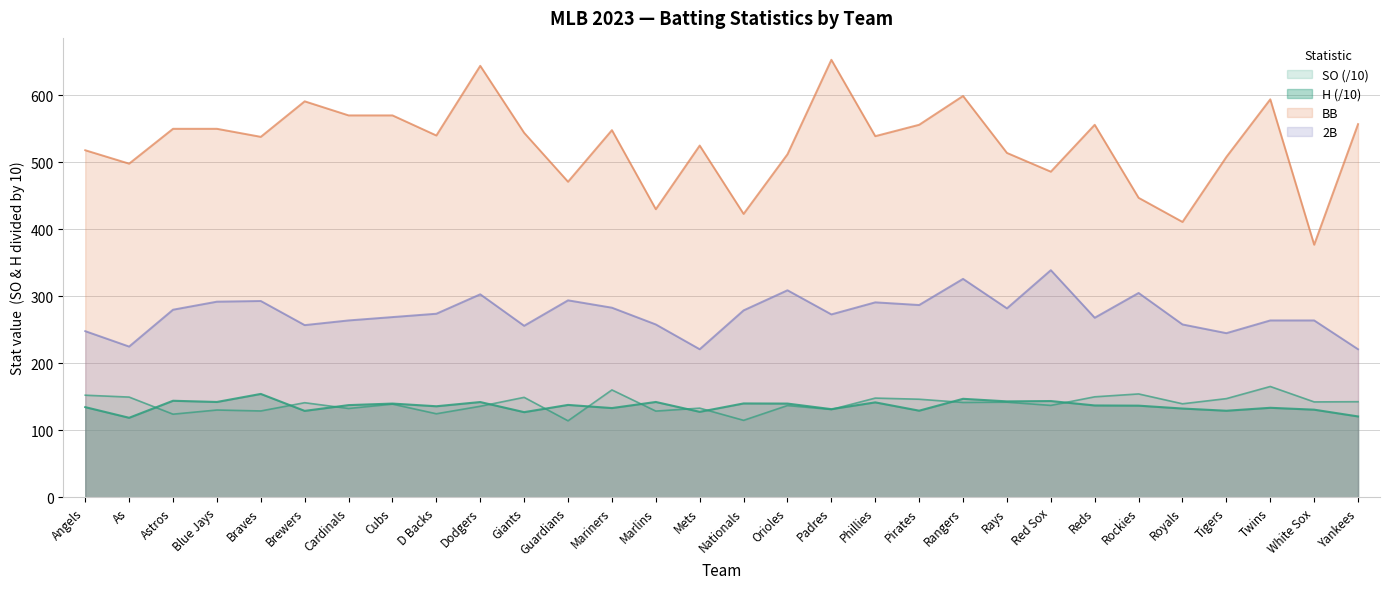

What are all the series names shown in the legend?

SO, H, BB, 2B